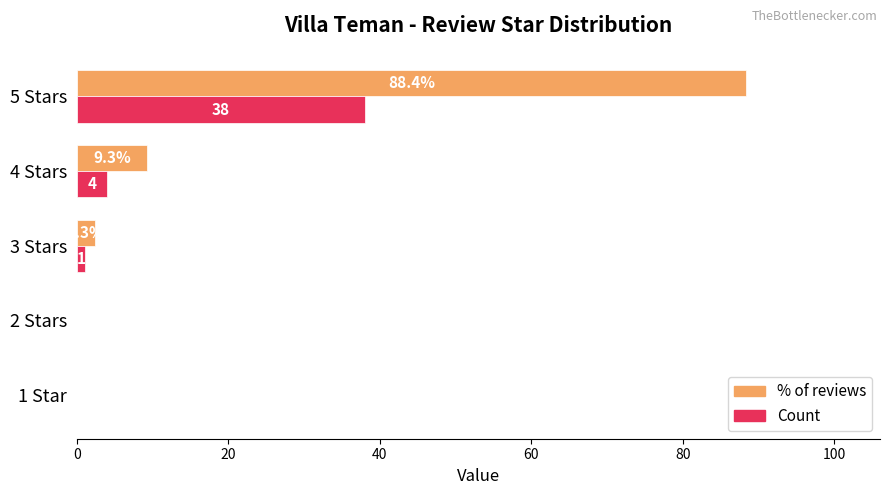

What is the sum of the Count values at 5 Stars and 4 Stars?

42.0